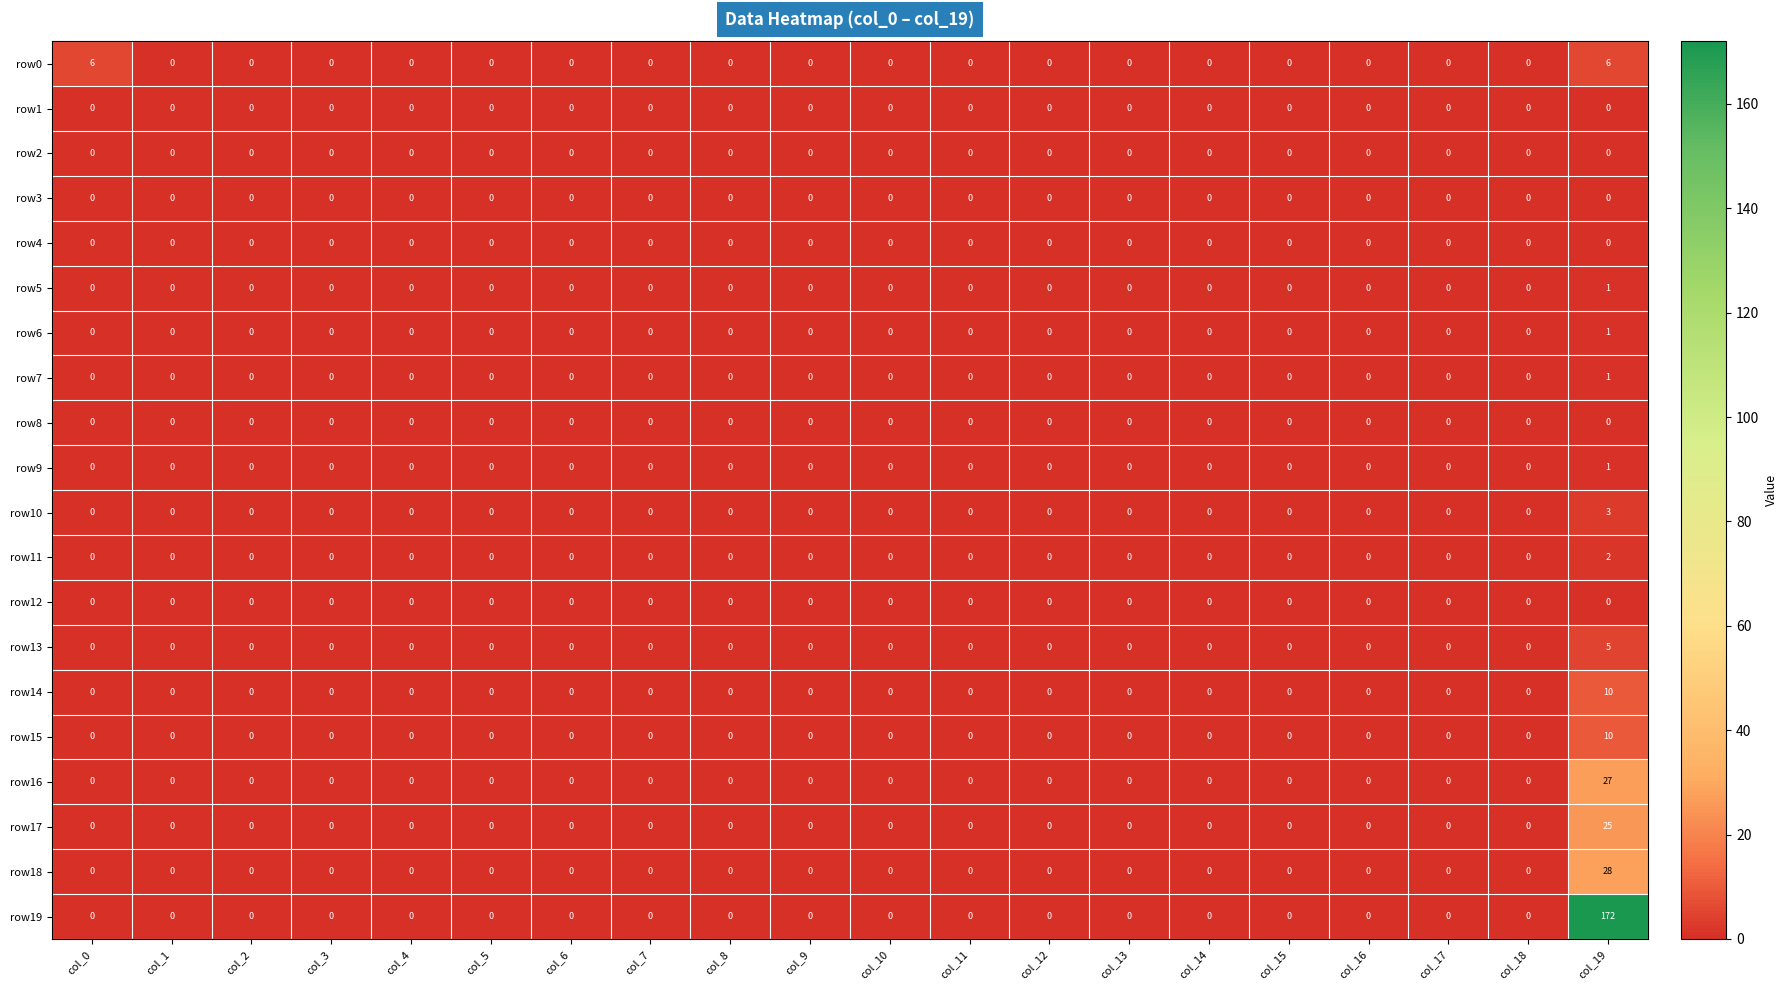

Which series has the widest spread of values?

row19